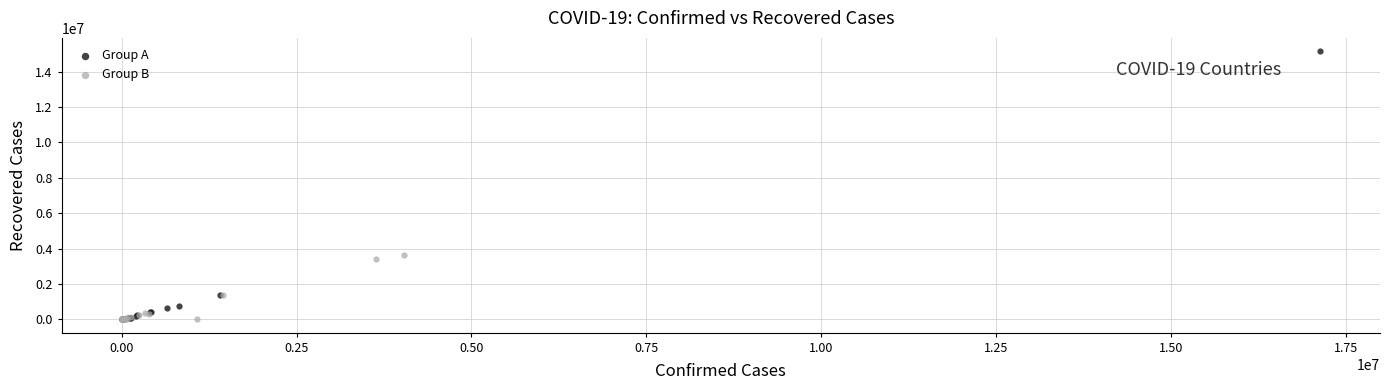

Which series has the widest spread of Y values?

Group A